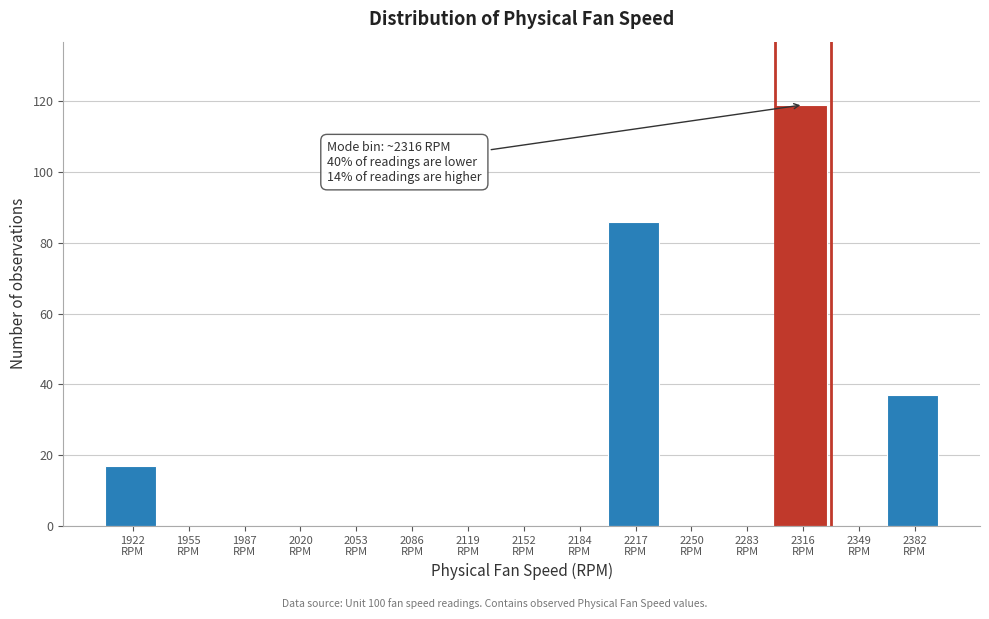

Over which range of the x-axis is the bar tallest?

2300 to 2330